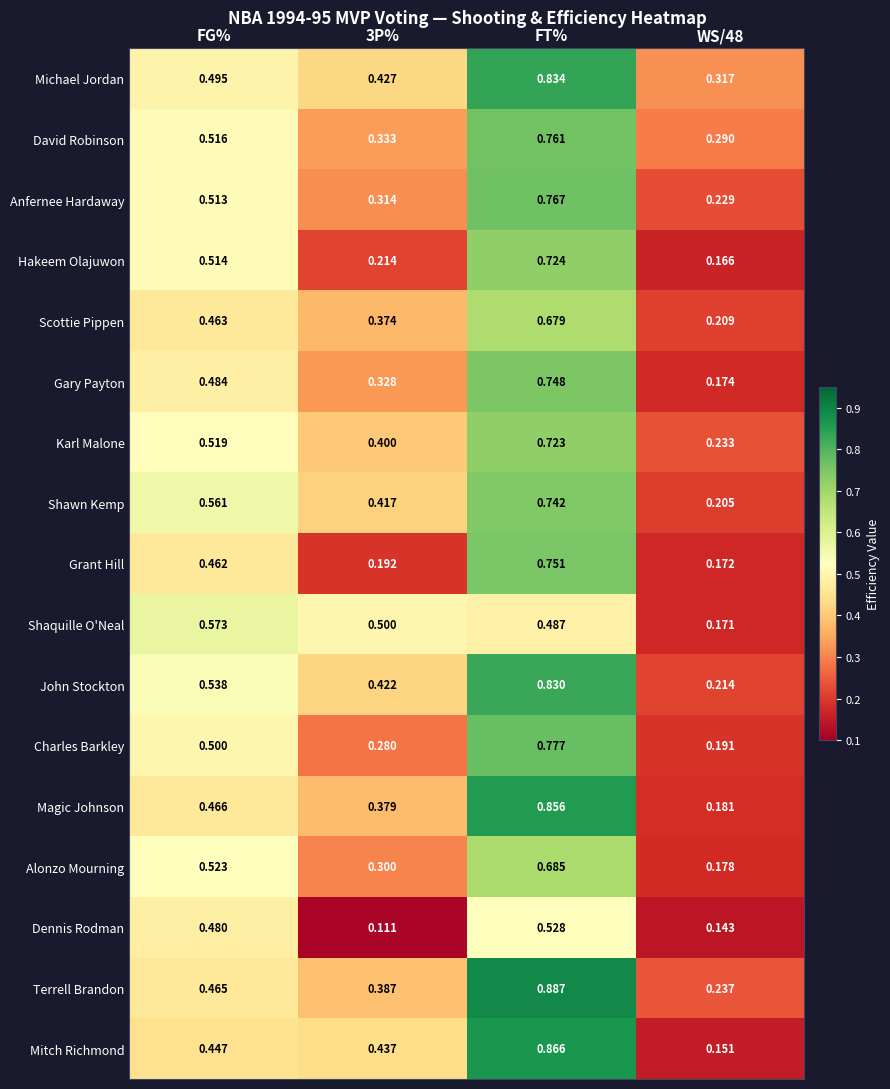

At which label does Mitch Richmond reach its peak?

FT%